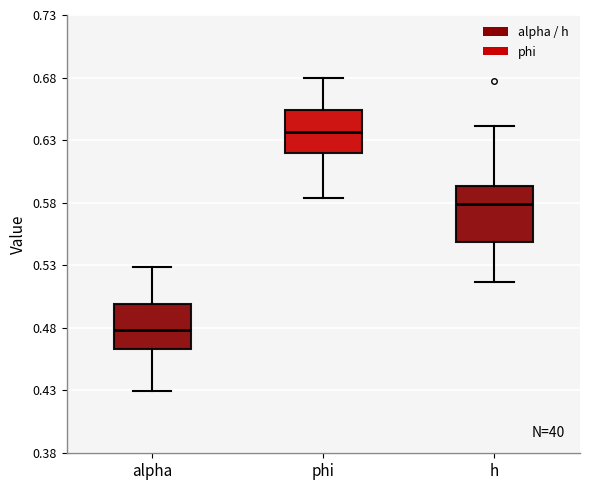

Comparing the boxes themselves (not the whiskers), which one is the tallest?

h